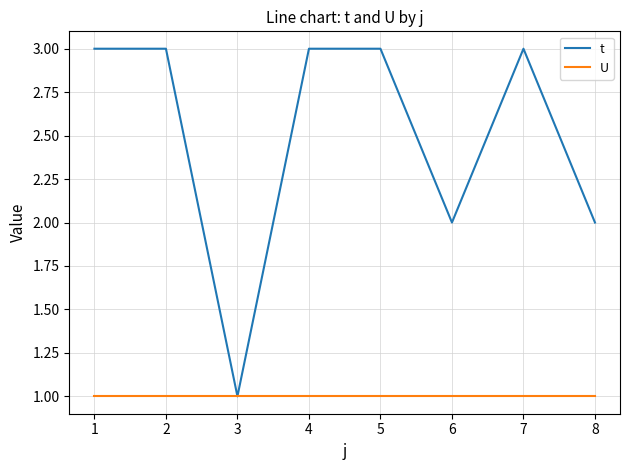

Which series changed the most between 2 and 6?

t